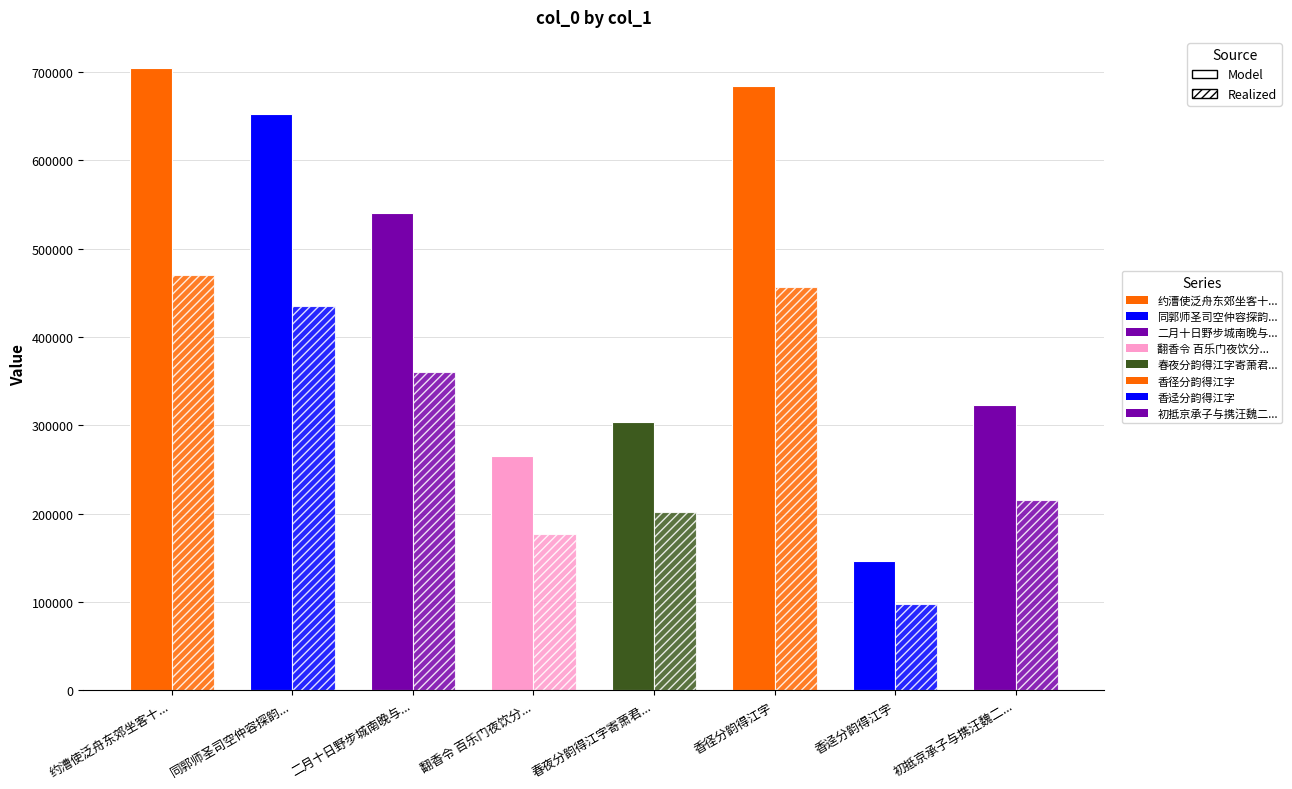

At which category does the chart reach its peak across all series?

约漕使泛舟东郊坐客十人分韵得江字